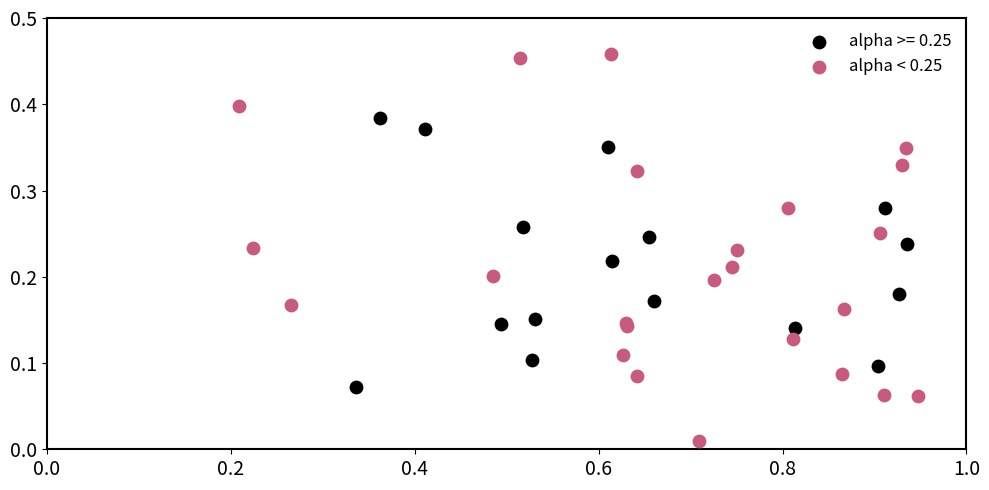

Which series contains the lowest Y value?

alpha < 0.25